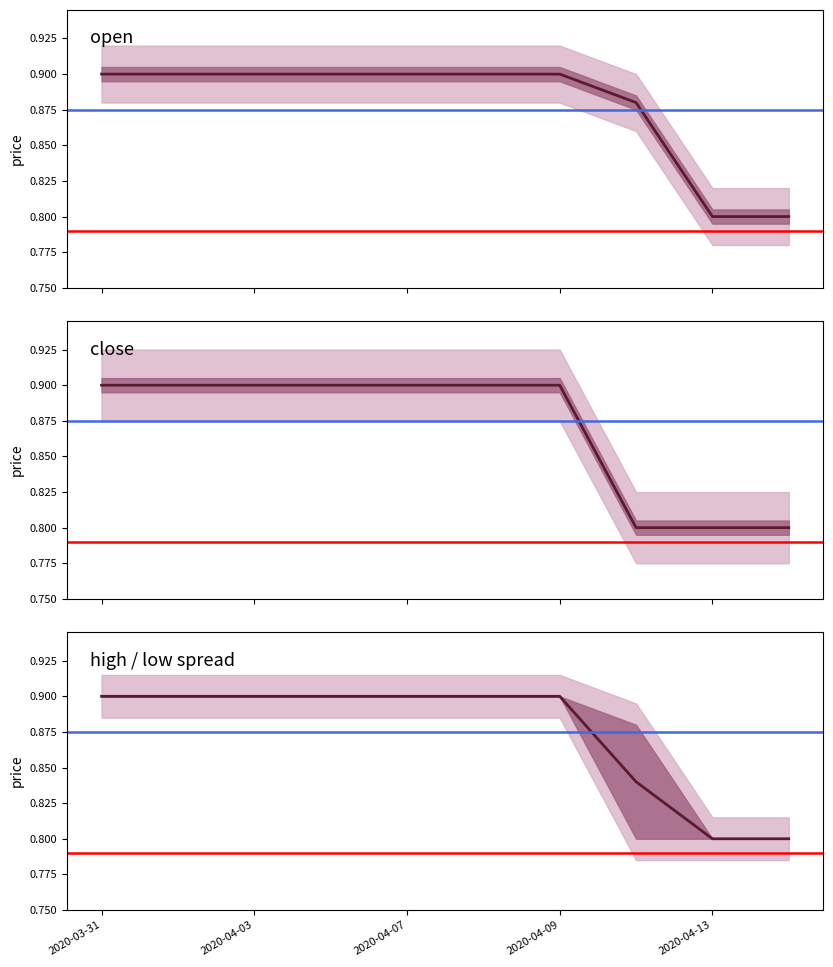

What is the minimum value shown in the chart?

0.8